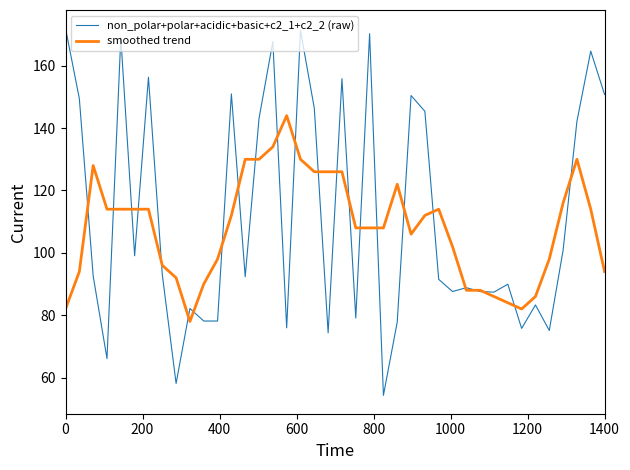

Which series has the widest spread of values?

non_polar+polar+acidic+basic+c2_1+c2_2 (raw)